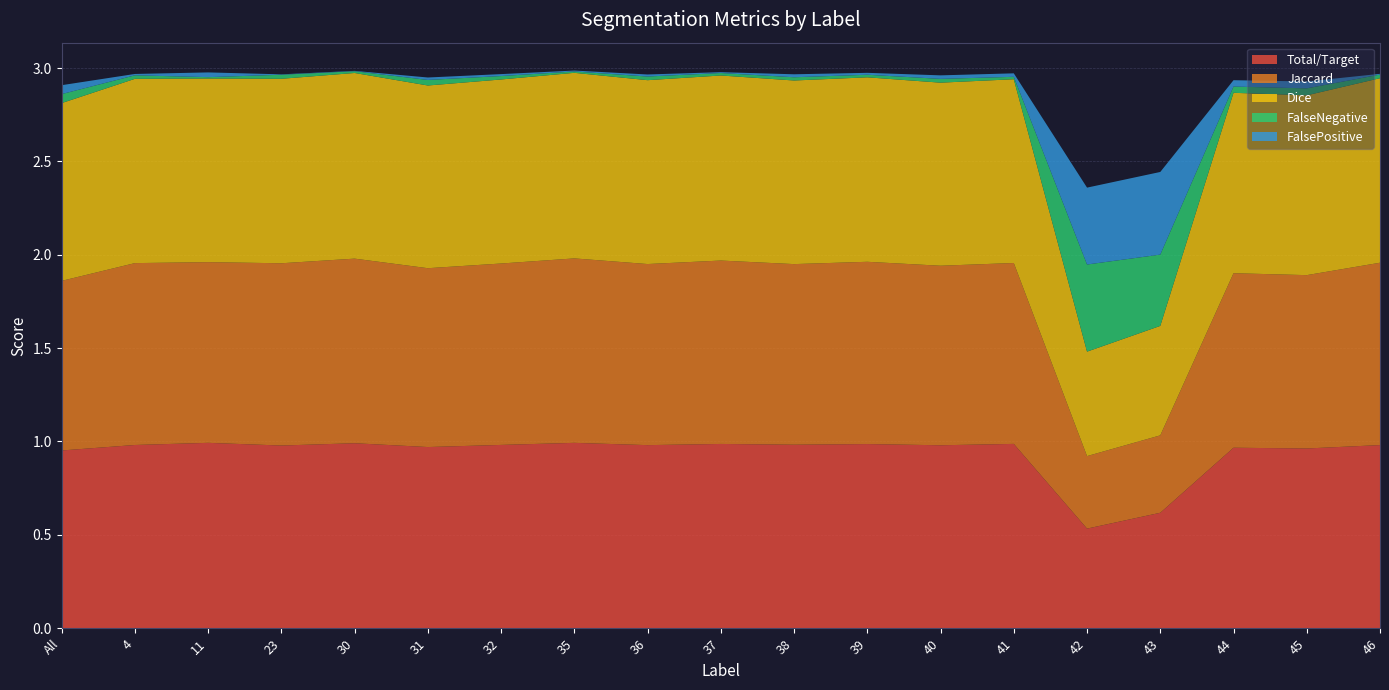

Reading right to left, list all the values displayed in this chart.

Total/Target: 46=1.0	45=1.0	44=1.0	43=0.6	42=0.5	41=1.0	40=1.0	39=1.0	38=1.0	37=1.0	36=1.0	35=1.0	32=1.0	31=1.0	30=1.0	23=1.0	11=1.0	4=1.0	All=1.0
Jaccard: 46=1.0	45=0.9	44=0.9	43=0.4	42=0.4	41=1.0	40=1.0	39=1.0	38=1.0	37=1.0	36=1.0	35=1.0	32=1.0	31=1.0	30=1.0	23=1.0	11=1.0	4=1.0	All=0.9
Dice: 46=1.0	45=1.0	44=1.0	43=0.6	42=0.6	41=1.0	40=1.0	39=1.0	38=1.0	37=1.0	36=1.0	35=1.0	32=1.0	31=1.0	30=1.0	23=1.0	11=1.0	4=1.0	All=1.0
FalseNegative: 46=0.0	45=0.0	44=0.0	43=0.4	42=0.5	41=0.0	40=0.0	39=0.0	38=0.0	37=0.0	36=0.0	35=0.0	32=0.0	31=0.0	30=0.0	23=0.0	11=0.0	4=0.0	All=0.0
FalsePositive: 46=0.0	45=0.0	44=0.0	43=0.4	42=0.4	41=0.0	40=0.0	39=0.0	38=0.0	37=0.0	36=0.0	35=0.0	32=0.0	31=0.0	30=0.0	23=0.0	11=0.0	4=0.0	All=0.0